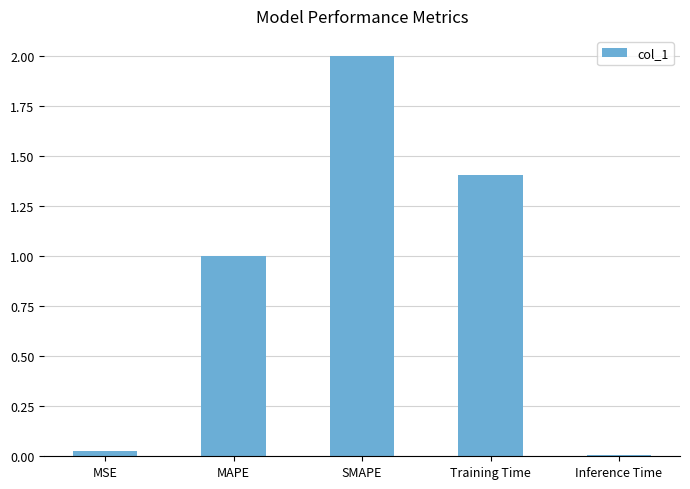

The chart shows a value of 2.0 at SMAPE. True or false?

True